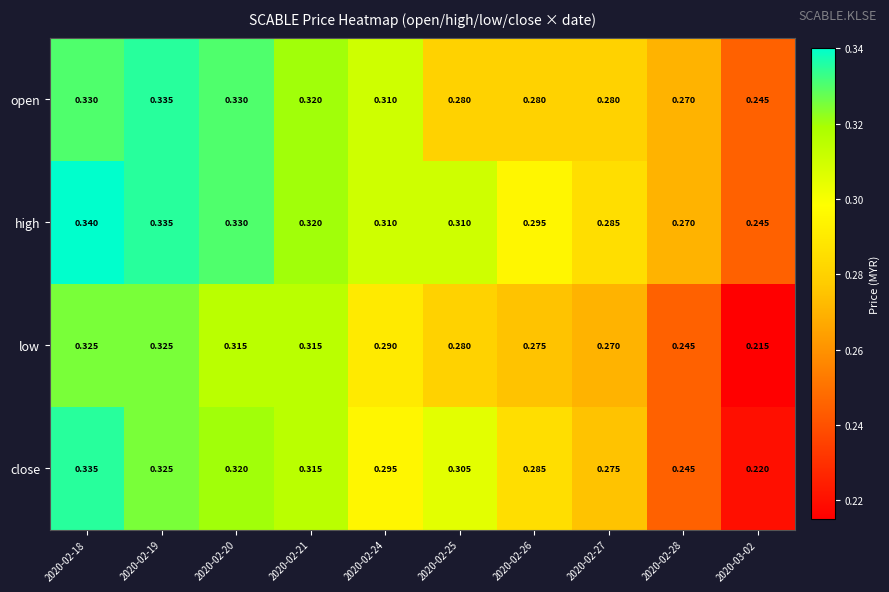

Rank the series by their average value, from highest to lowest.

high, open, close, low